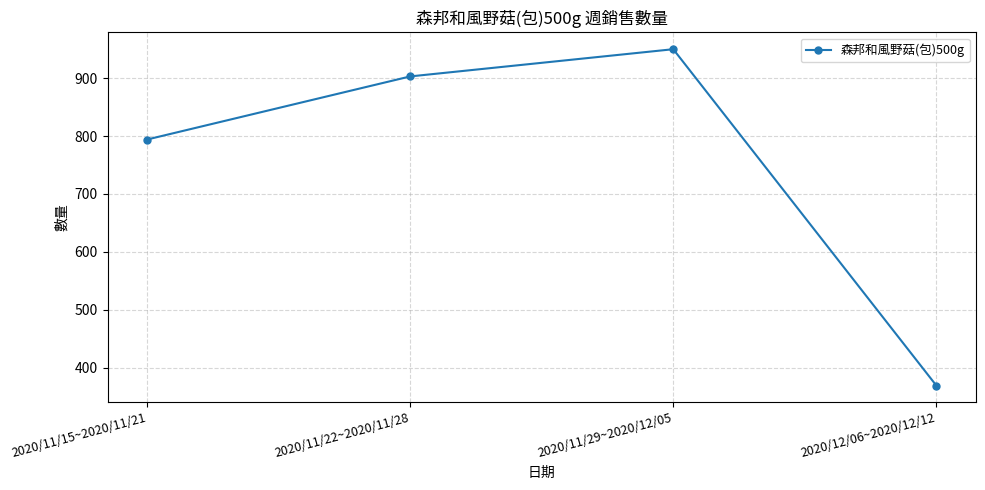

What is the sum of all values?

3016